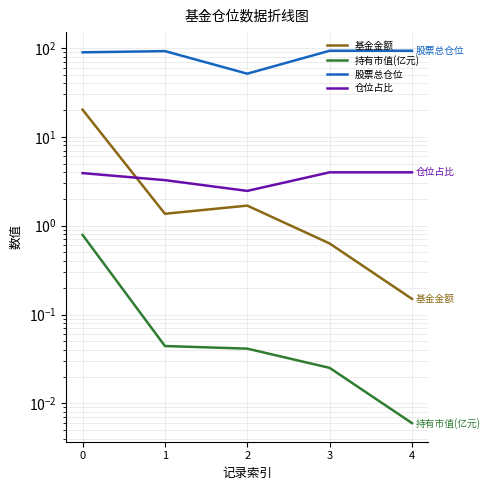

Reading left to right, transcribe all the data shown in this chart.

基金金额: 0=20.2	1=1.4	2=1.7	3=0.6	4=0.1
持有市值(亿元): 0=0.8	1=0.0	2=0.0	3=0.0	4=0.0
股票总仓位: 0=89.2	1=92.0	2=51.2	3=92.9	4=92.9
仓位占比: 0=3.9	1=3.2	2=2.5	3=4.0	4=4.0